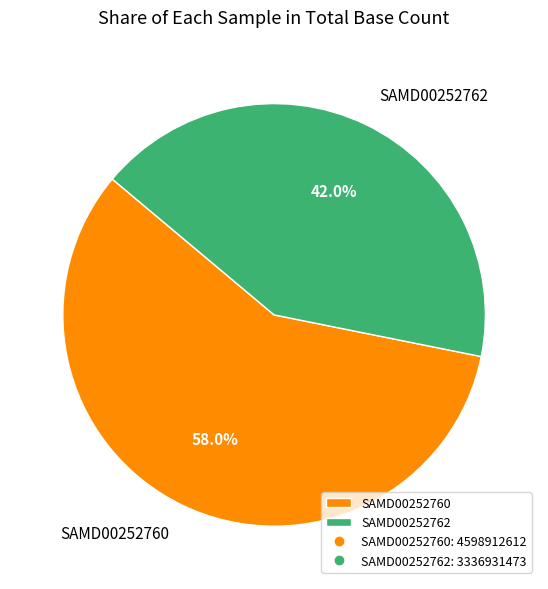

How many segments does this pie chart have?

2